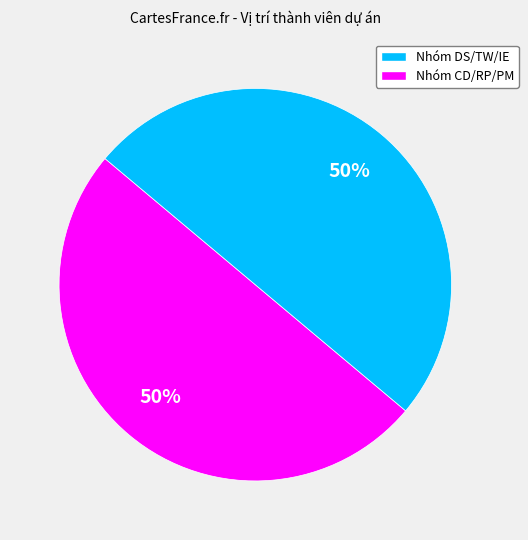

To the nearest percent, what is the average slice percentage?

50%